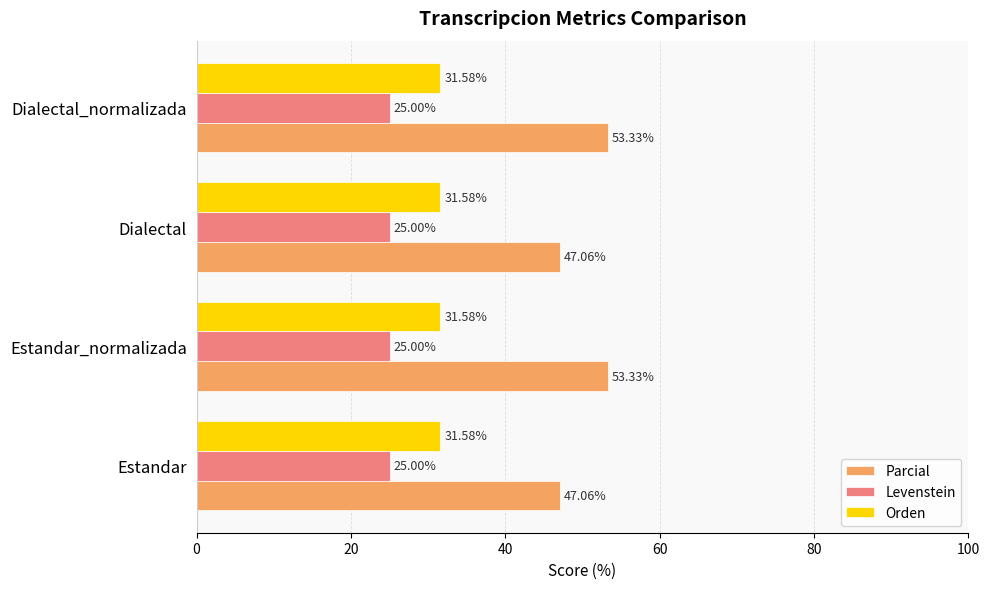

At how many categories does at least one series exceed 41?

4